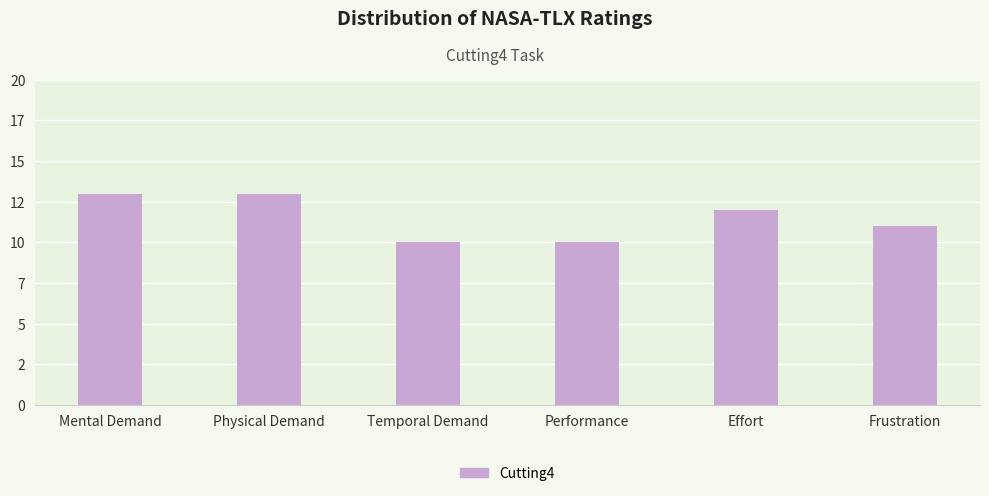

What is the value of the 2nd bar from the left?

13